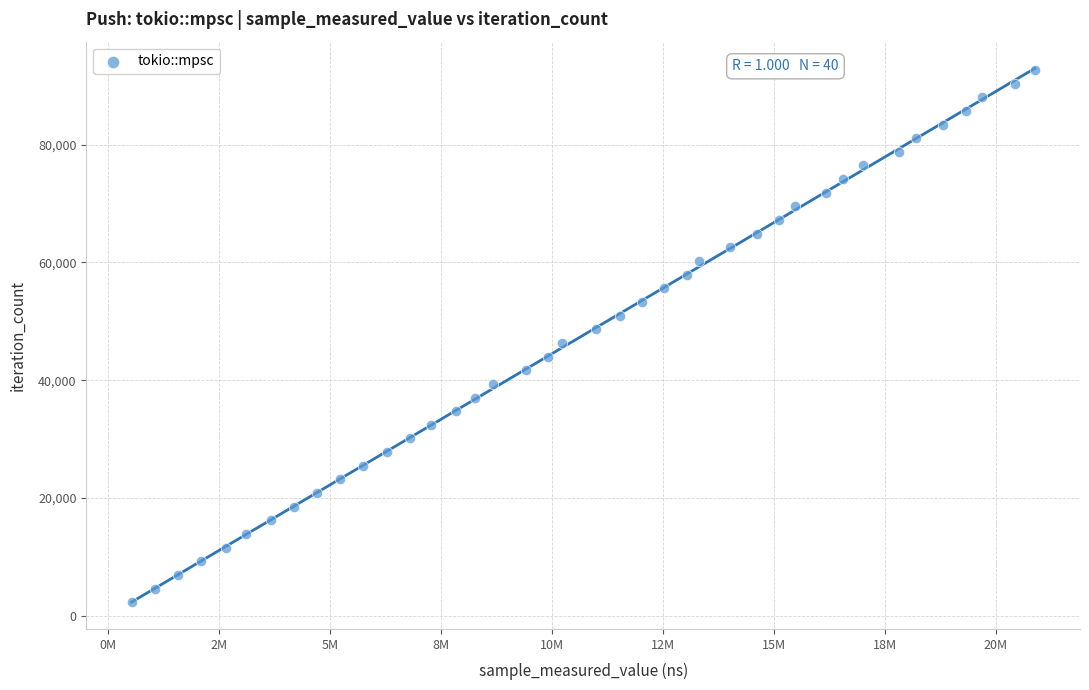

What is the range of Y values (max minus min)?

90363